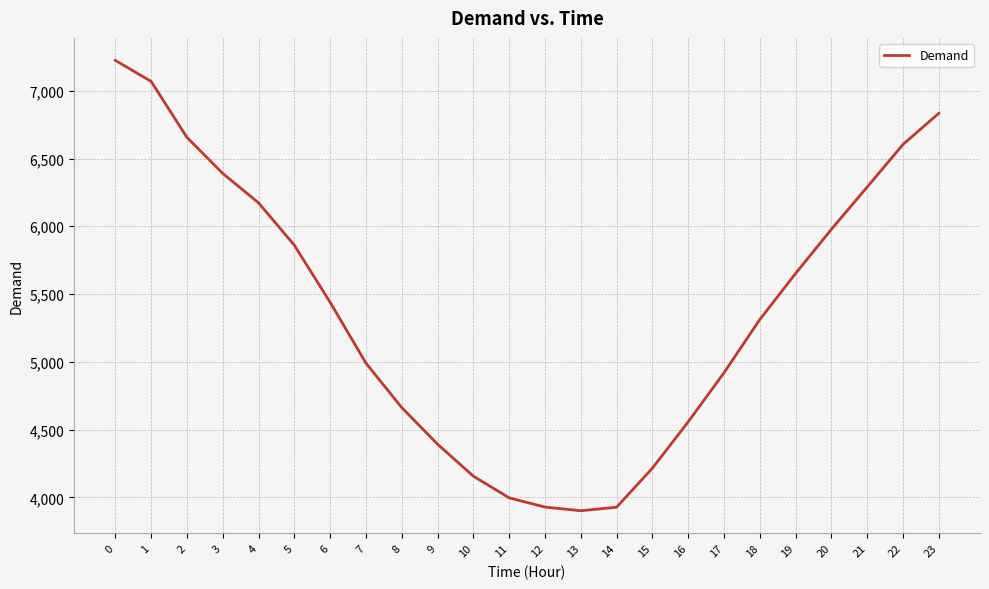

Is it true that the value at 5 is 5860?

True